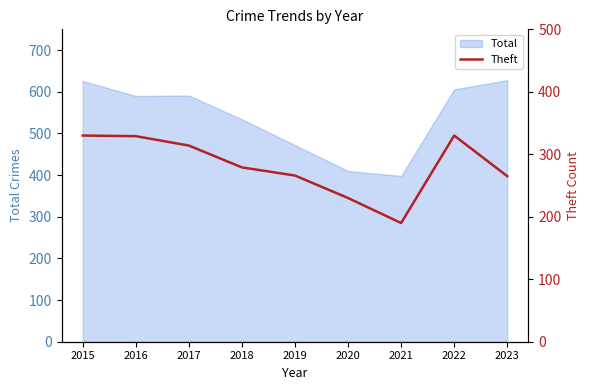

The Total series shows 114 at 2019. True or false?

False